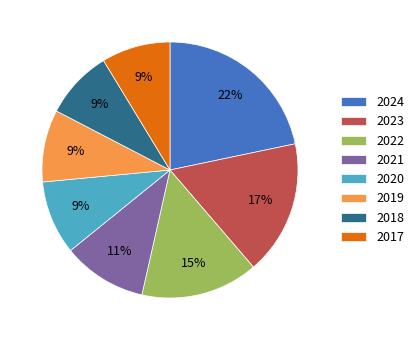

What percentage is the 2017 slice, to the nearest percent?

9%